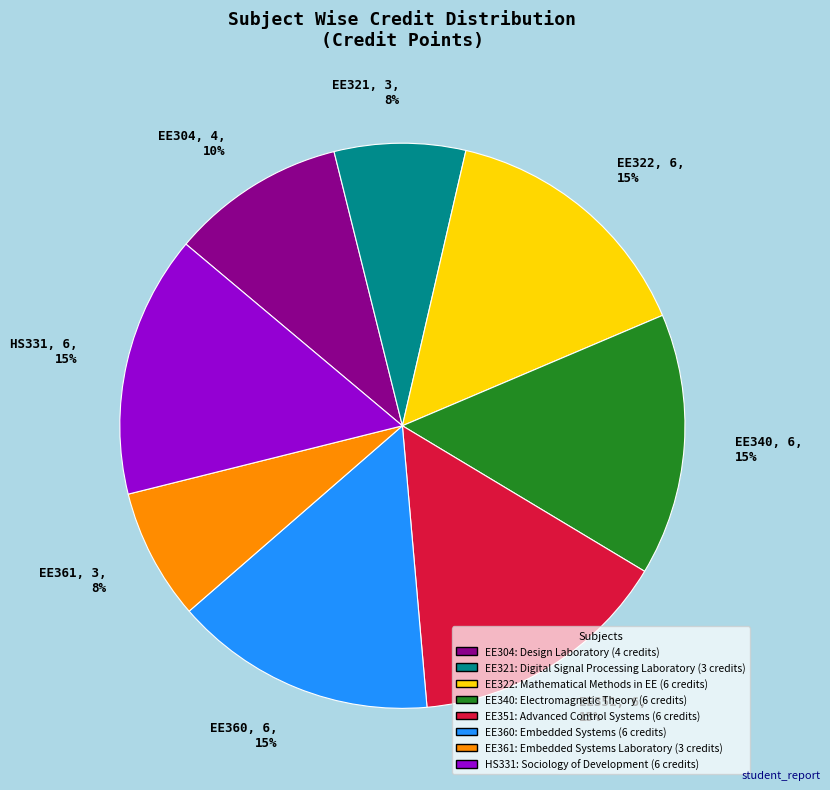

Which has a higher value, EE321 or EE360?

EE360